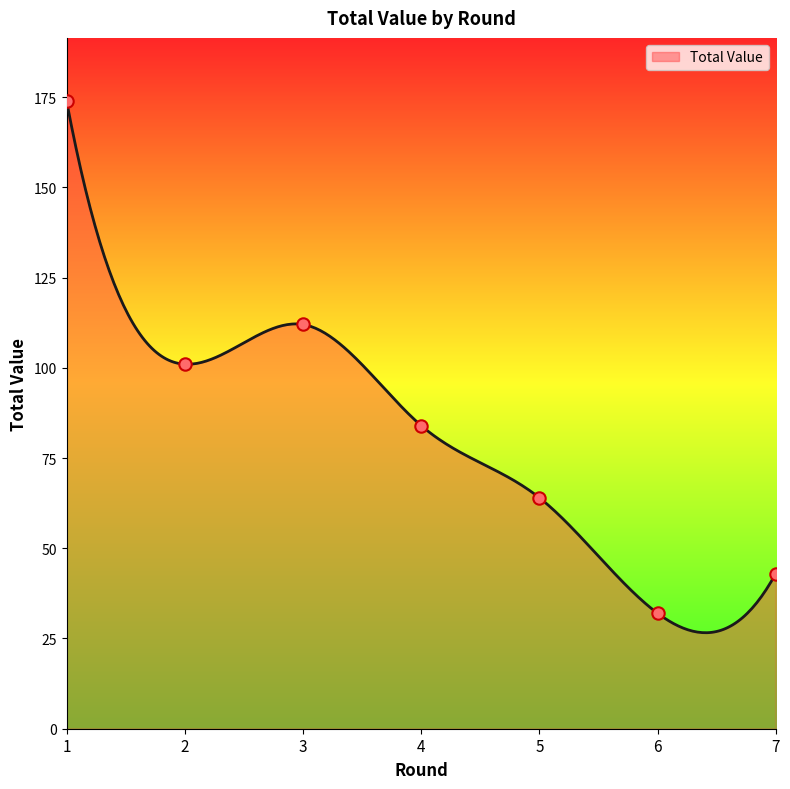

What is the change in value from 1 to 5?

-110